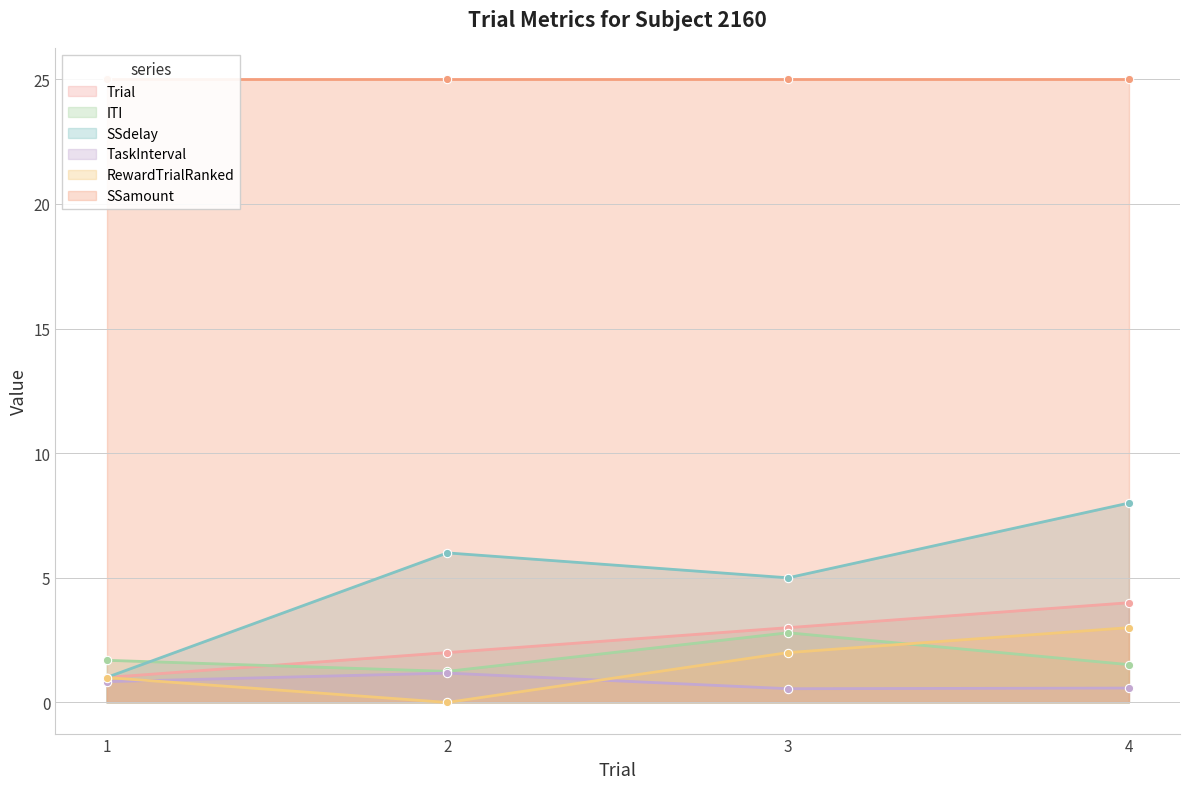

At how many categories does at least one series exceed 1?

4